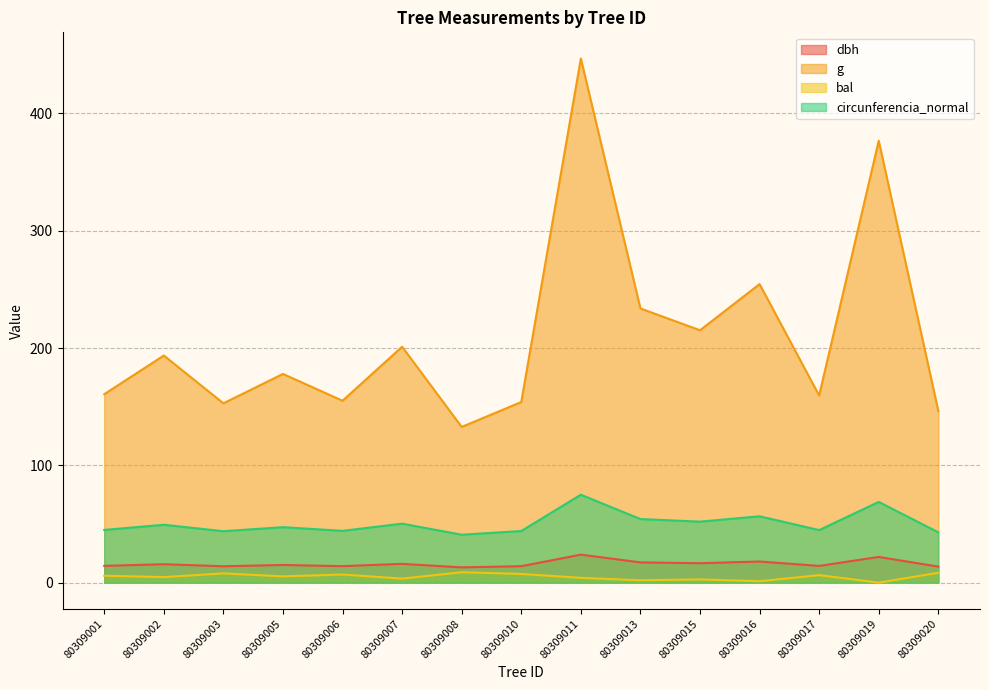

At how many categories does at least one series exceed 436?

1